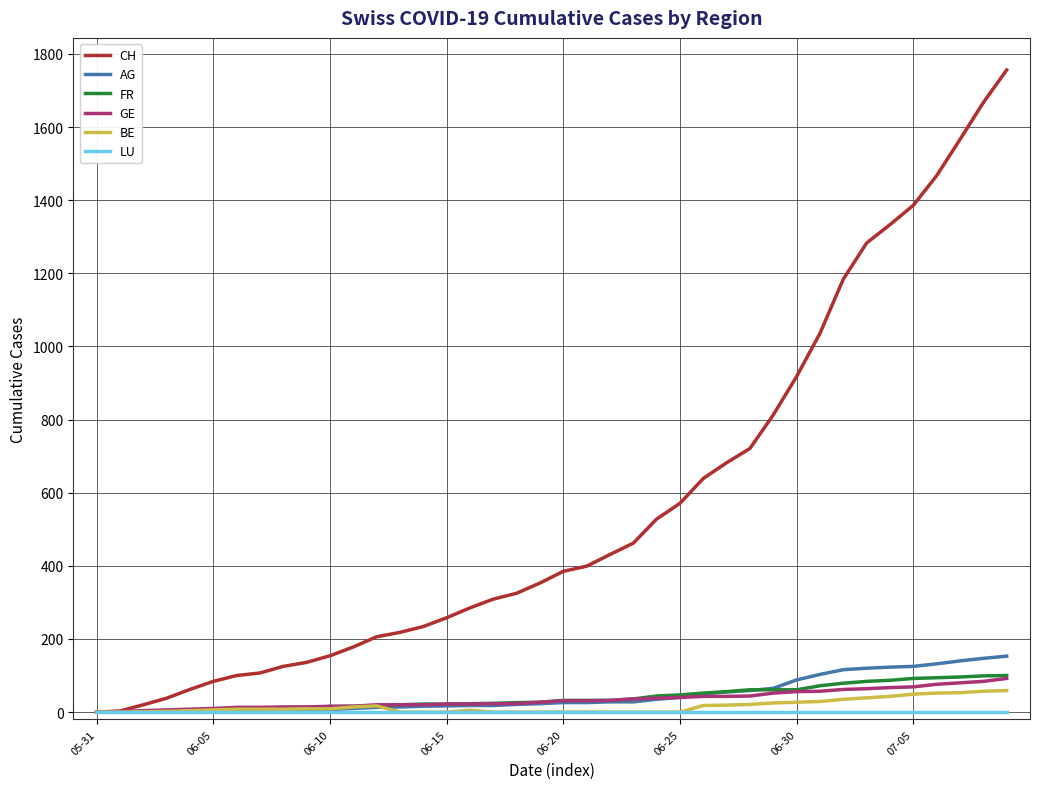

Which series has the widest spread of values?

CH